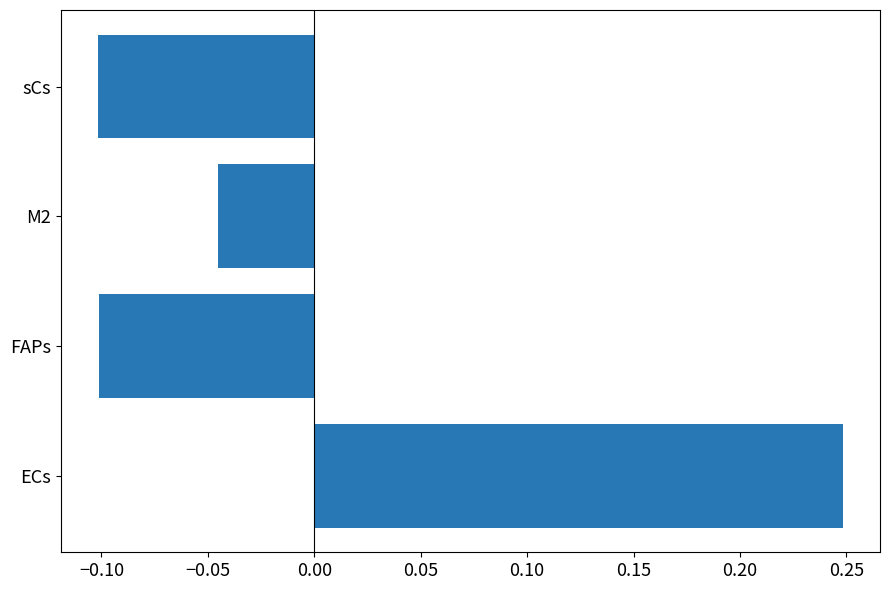

What is the minimum value shown in the chart?

-0.1